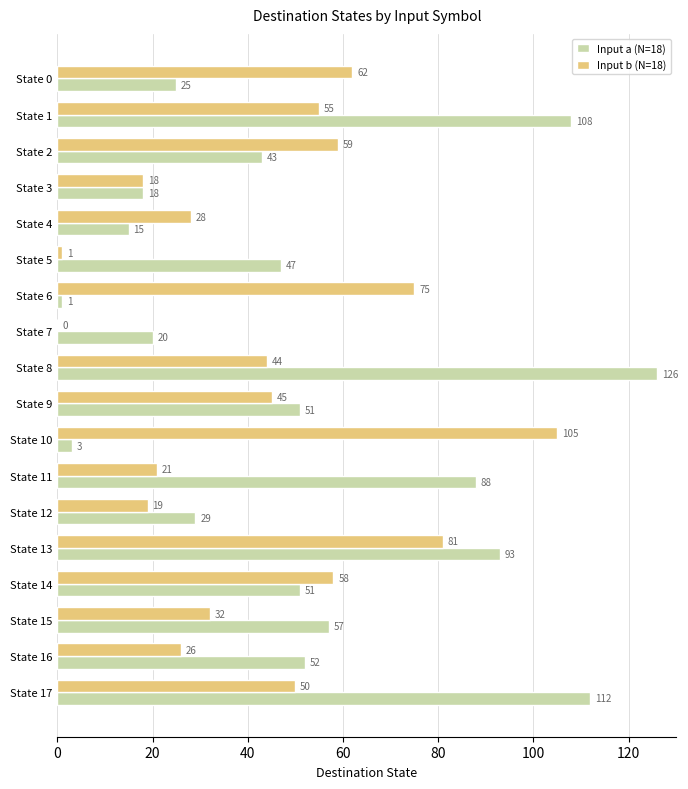

What is the sum of the Input b (N=18) values at State 16 and State 7?

26